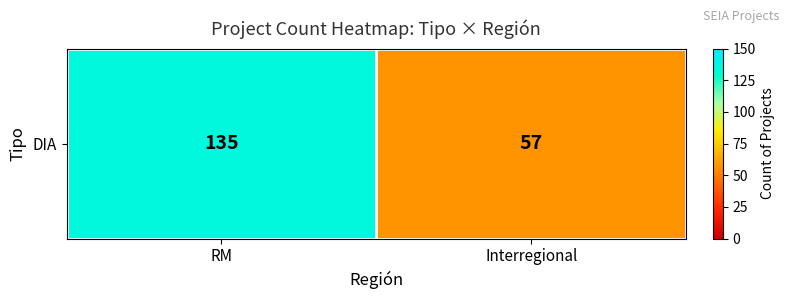

Reading left to right, what are all the values shown in this chart?

135	57